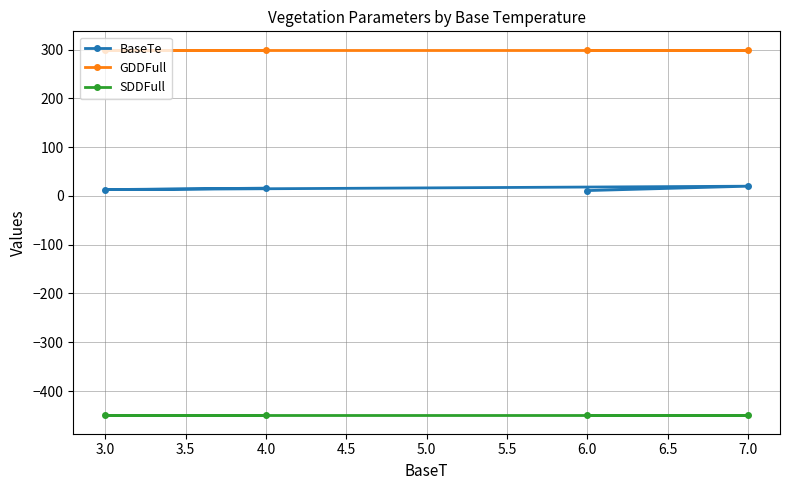

What is the average value of the SDDFull series?

-450